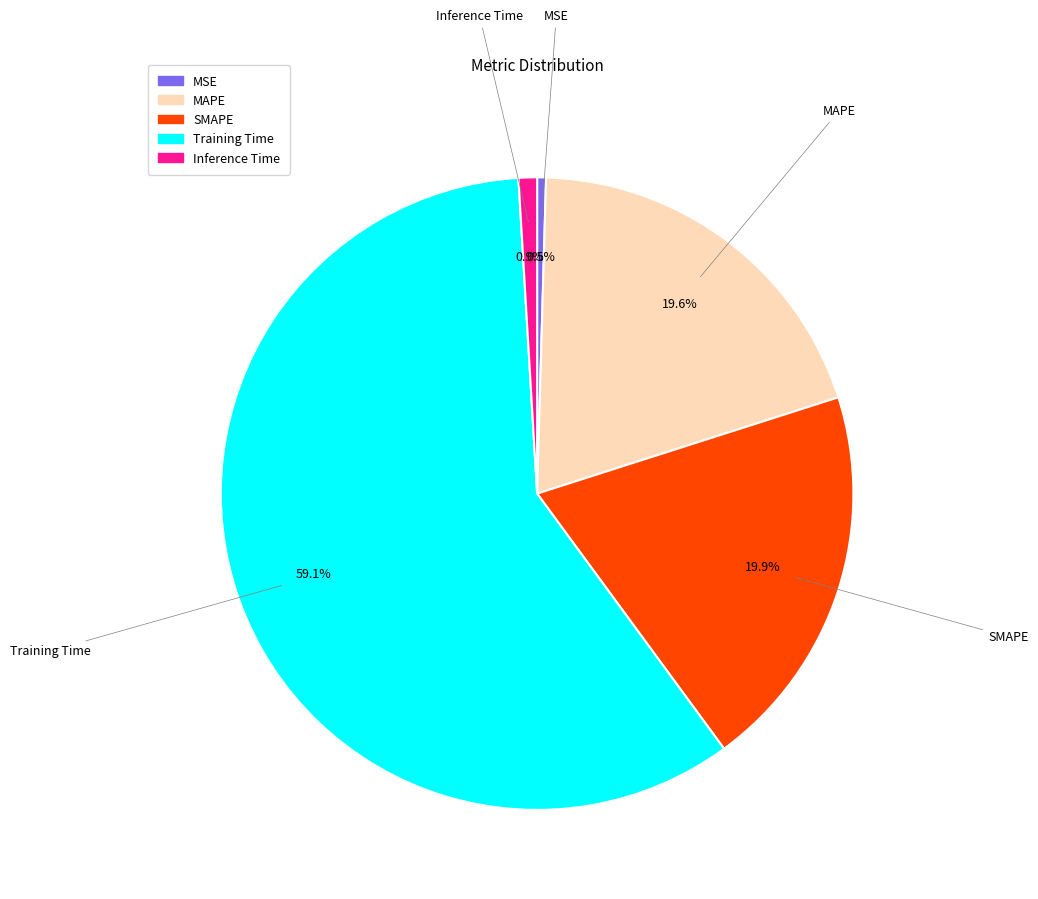

What is the majority slice?

Training Time